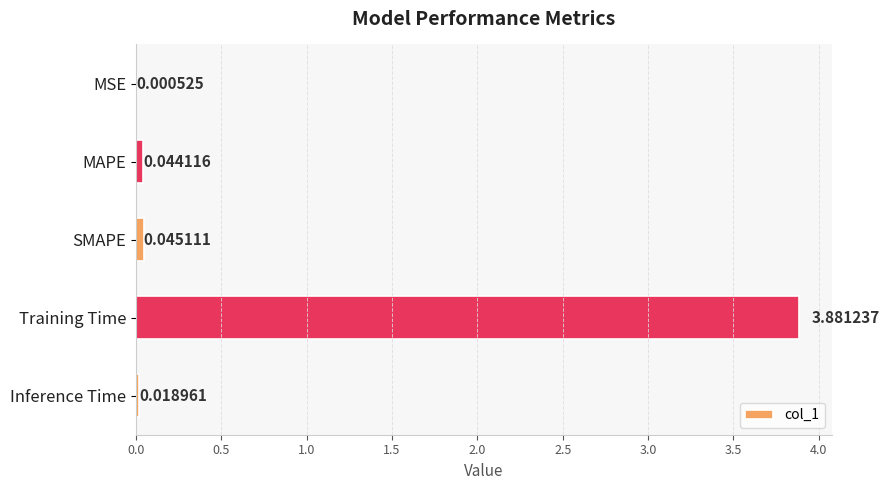

Which label corresponds to the largest value in the chart?

Training Time